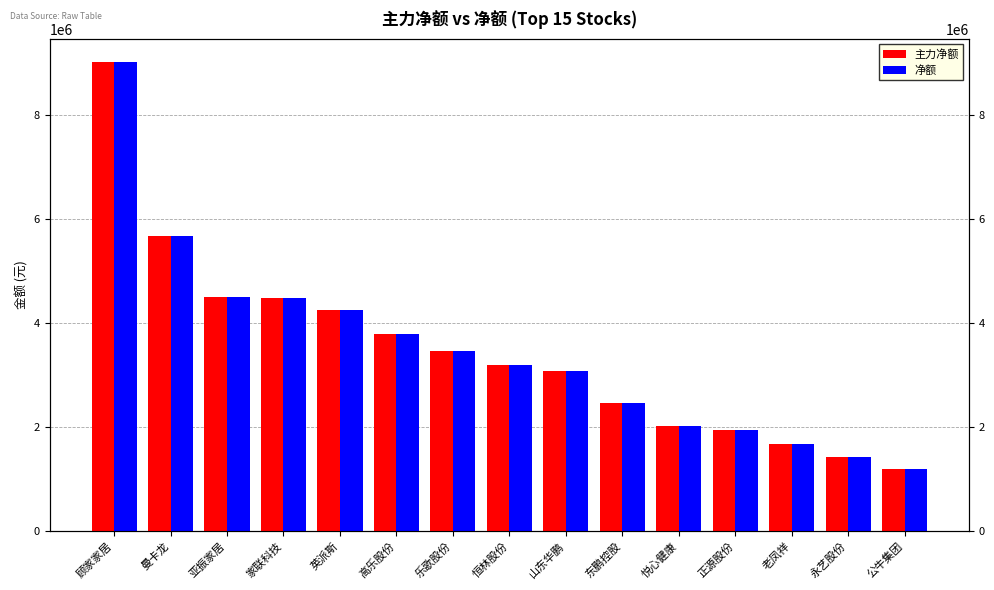

What is the value of the 净额 bar at the 2nd from the left?

5677834